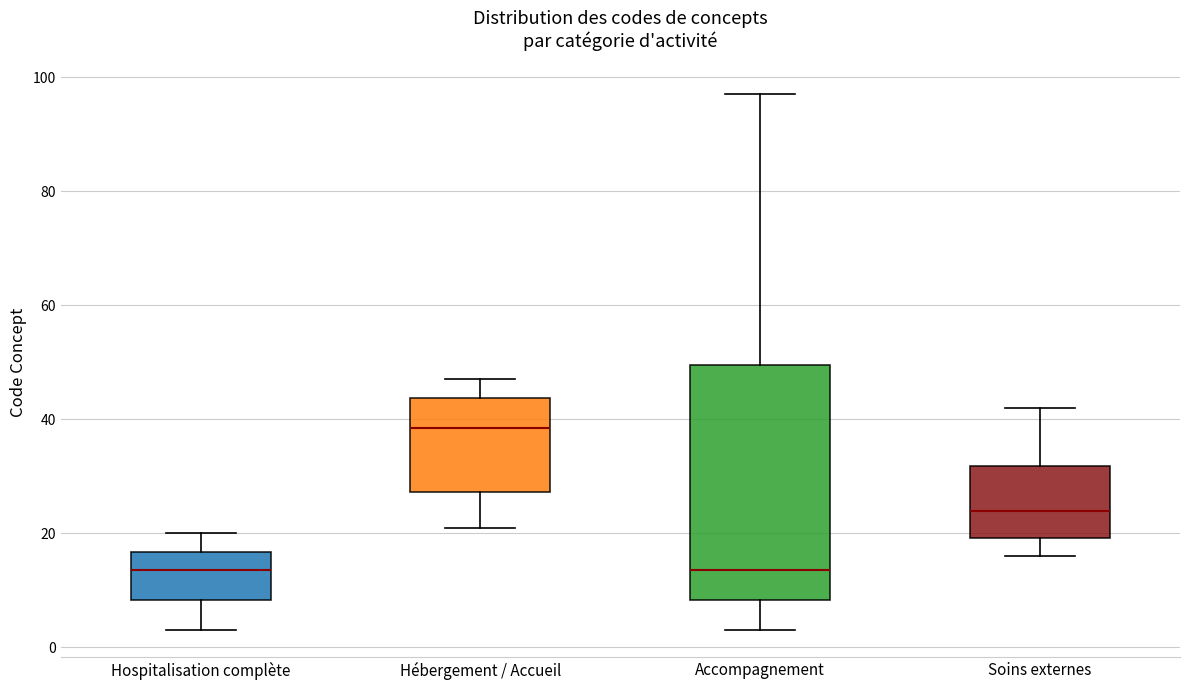

Reading left to right, read every box against the y-axis: the position of its median line, the range the box covers, and the ends of its whiskers. The values are not printed on the chart, so give them approximately, as read against the axis.

Hospitalisation complète: median 14, box 8 to 16, whiskers 4 to 20
Hébergement / Accueil: median 38, box 28 to 44, whiskers 22 to 48
Accompagnement: median 14, box 8 to 50, whiskers 4 to 98
Soins externes: median 24, box 20 to 32, whiskers 16 to 42